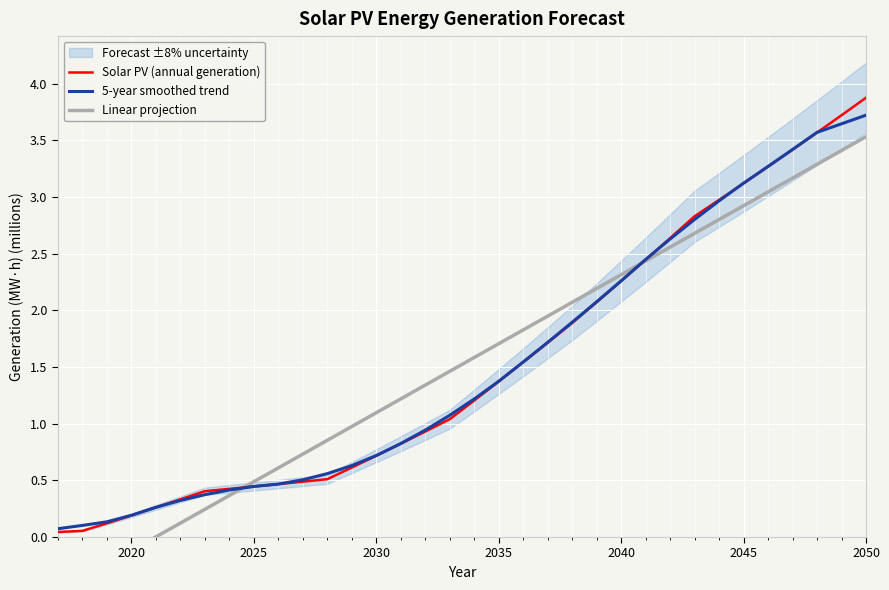

How many lines are shown in the chart?

3